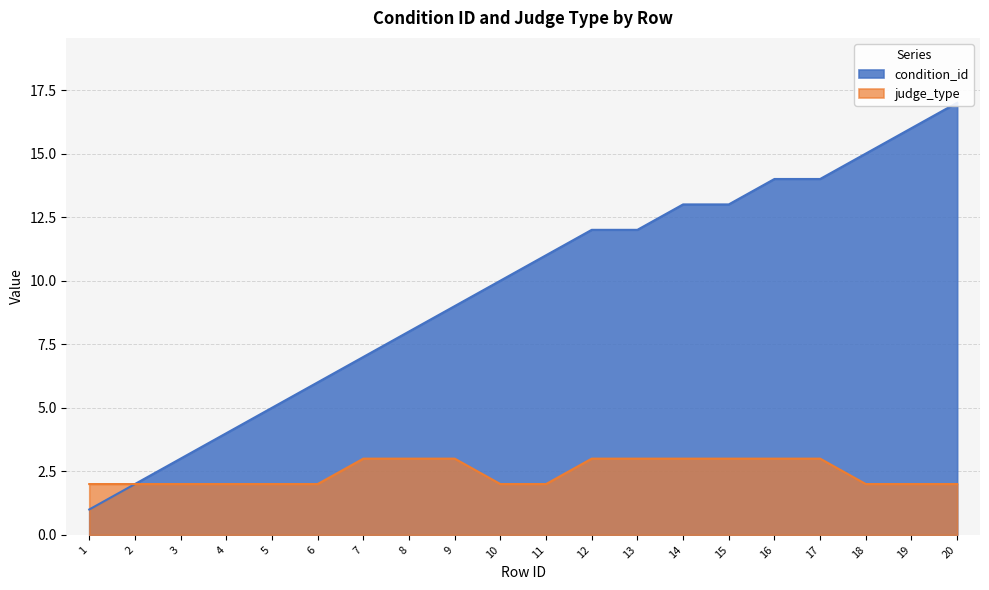

What is the value of the judge_type point at the 8th from the left?

3